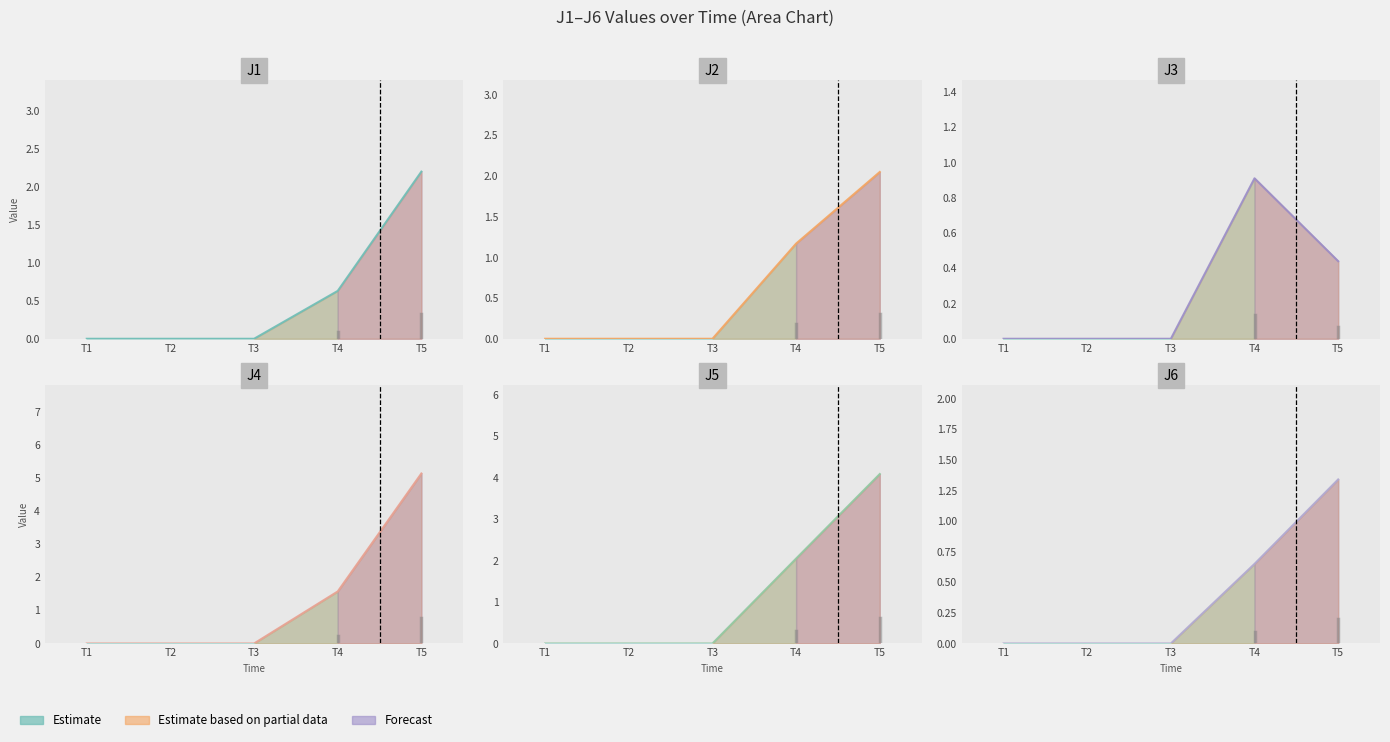

How many intersections are there between J1 and J3?

1